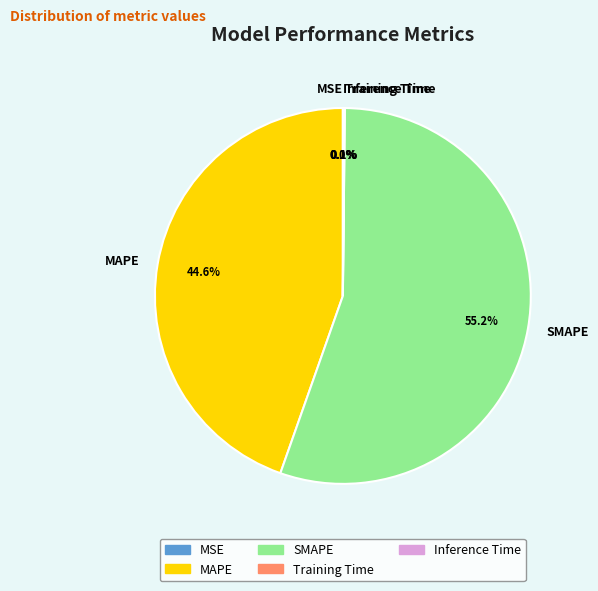

To the nearest percent, what is the difference between the largest and smallest slice percentages?

55%